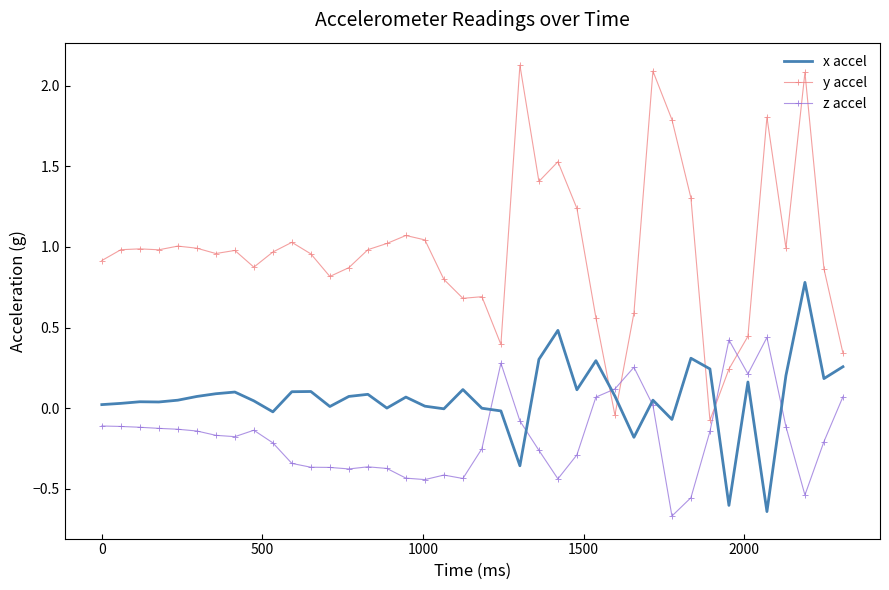

Count the number of categories in the chart.

40